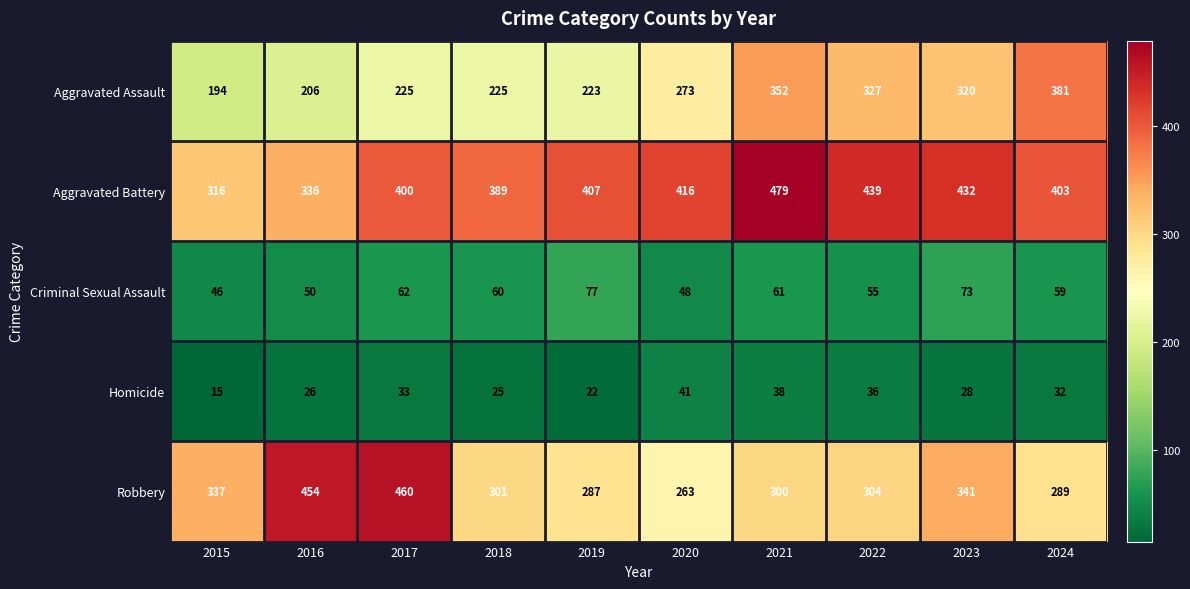

What is the difference between the maximum and minimum values in the Homicide series?

26